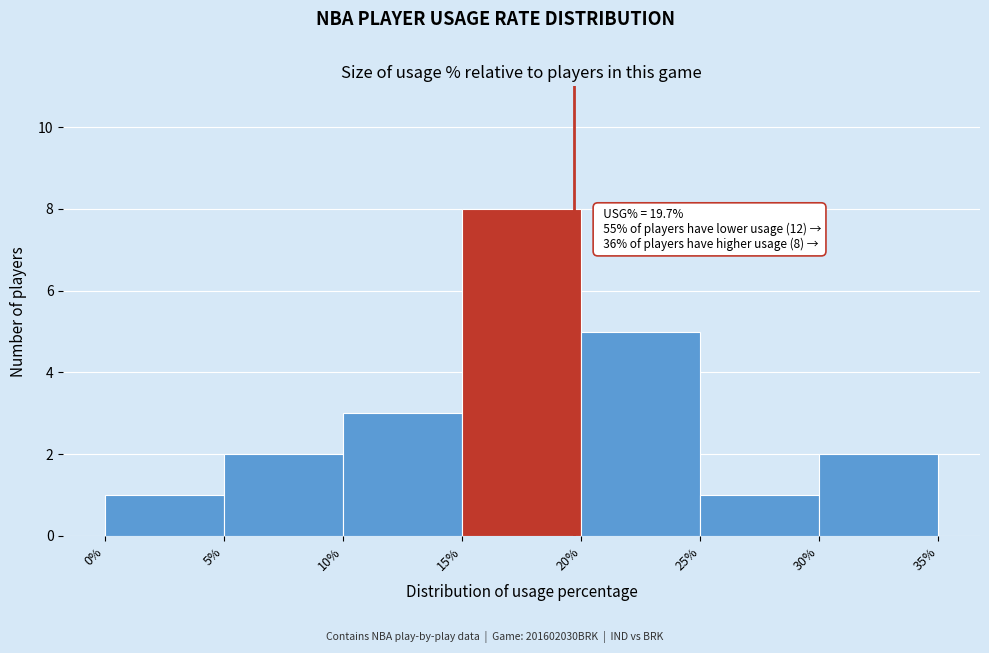

Which range on the x-axis has the tallest bar?

15% to 20%